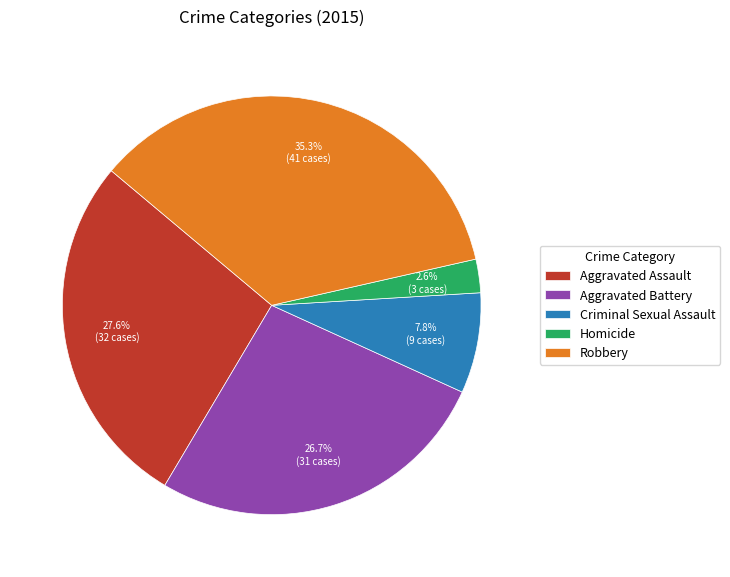

To the nearest percent, what is the difference between the largest and smallest slice percentages?

33%